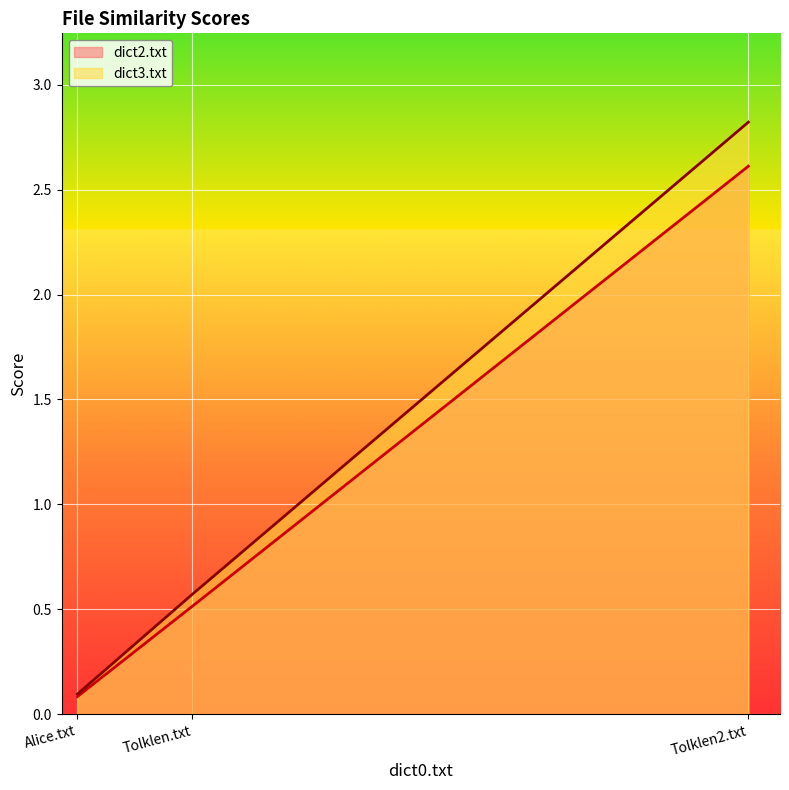

What is the difference between the highest and lowest values at Tolklen.txt?

0.1